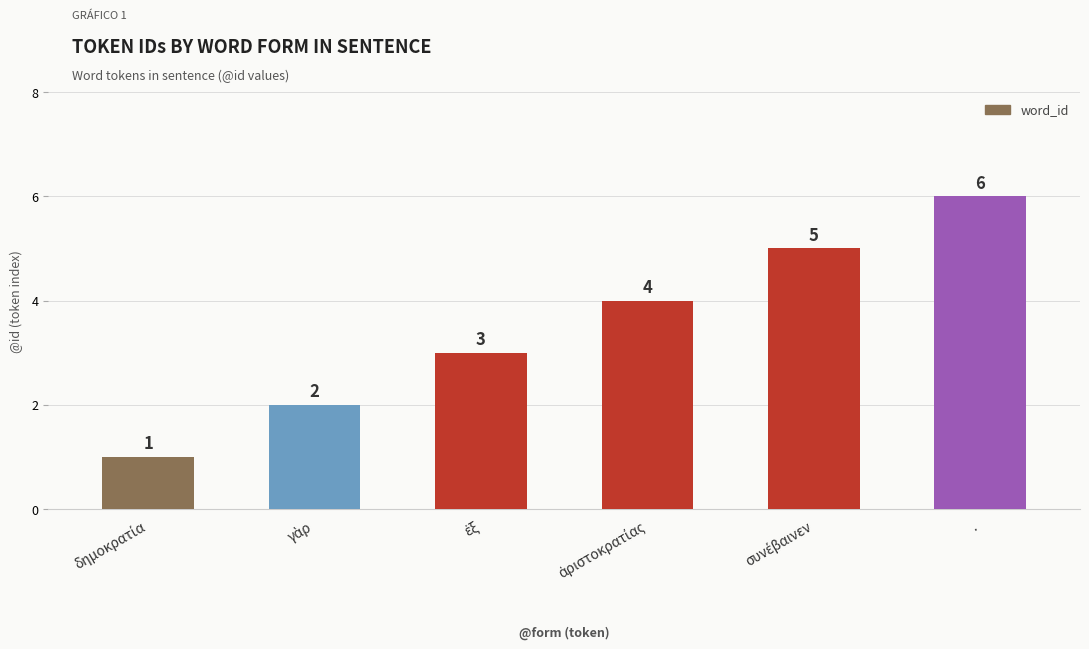

What is the label of the 6th bar from the left?

.